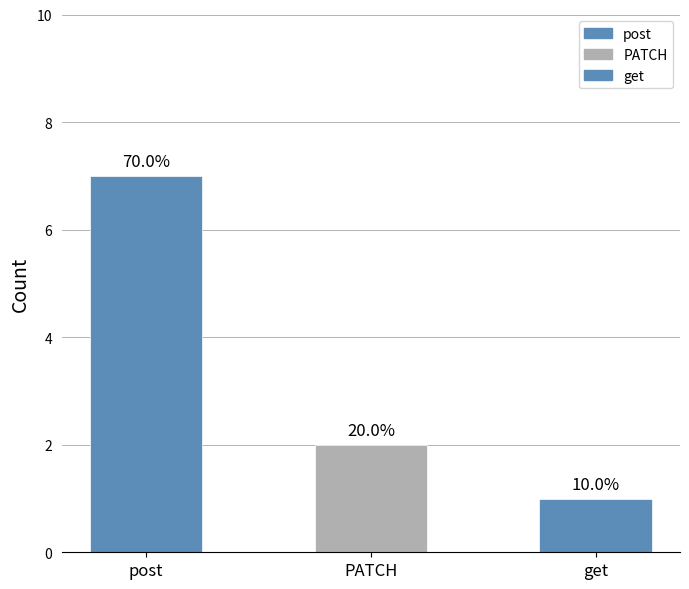

Between PATCH and post, which is larger?

post